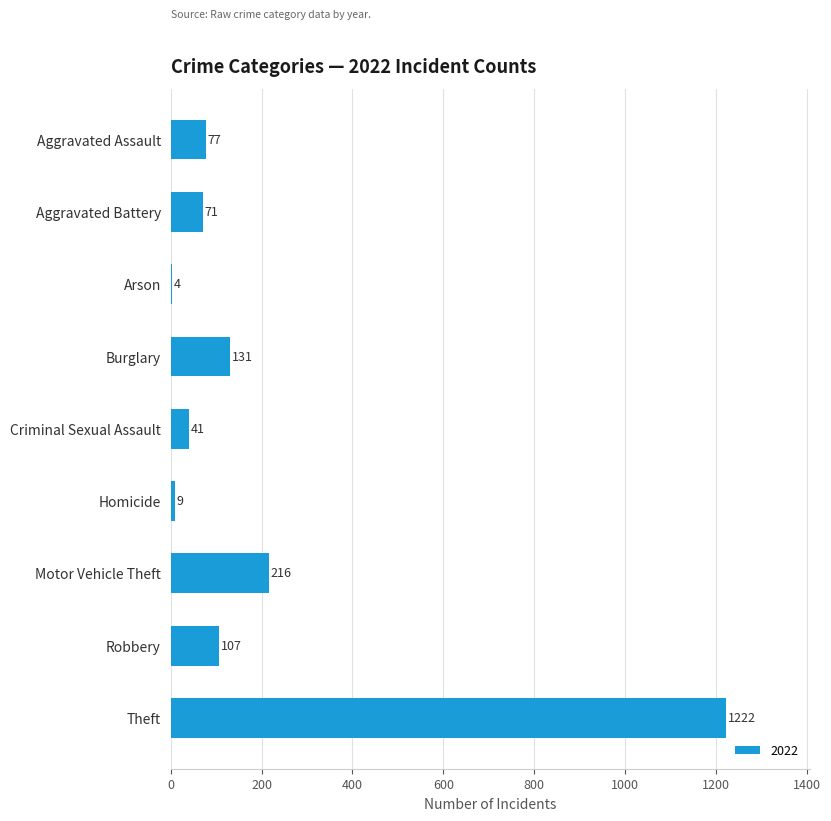

Approximately how many times larger is the value at Criminal Sexual Assault compared to Aggravated Assault?

0.5